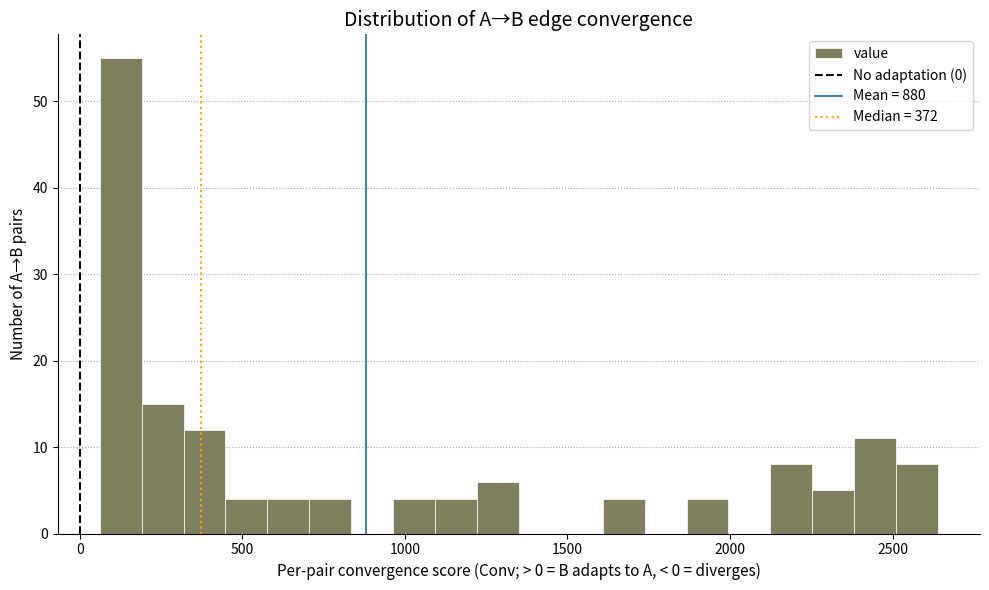

Read against the x-axis, roughly where is the centre of the tallest bar?

150